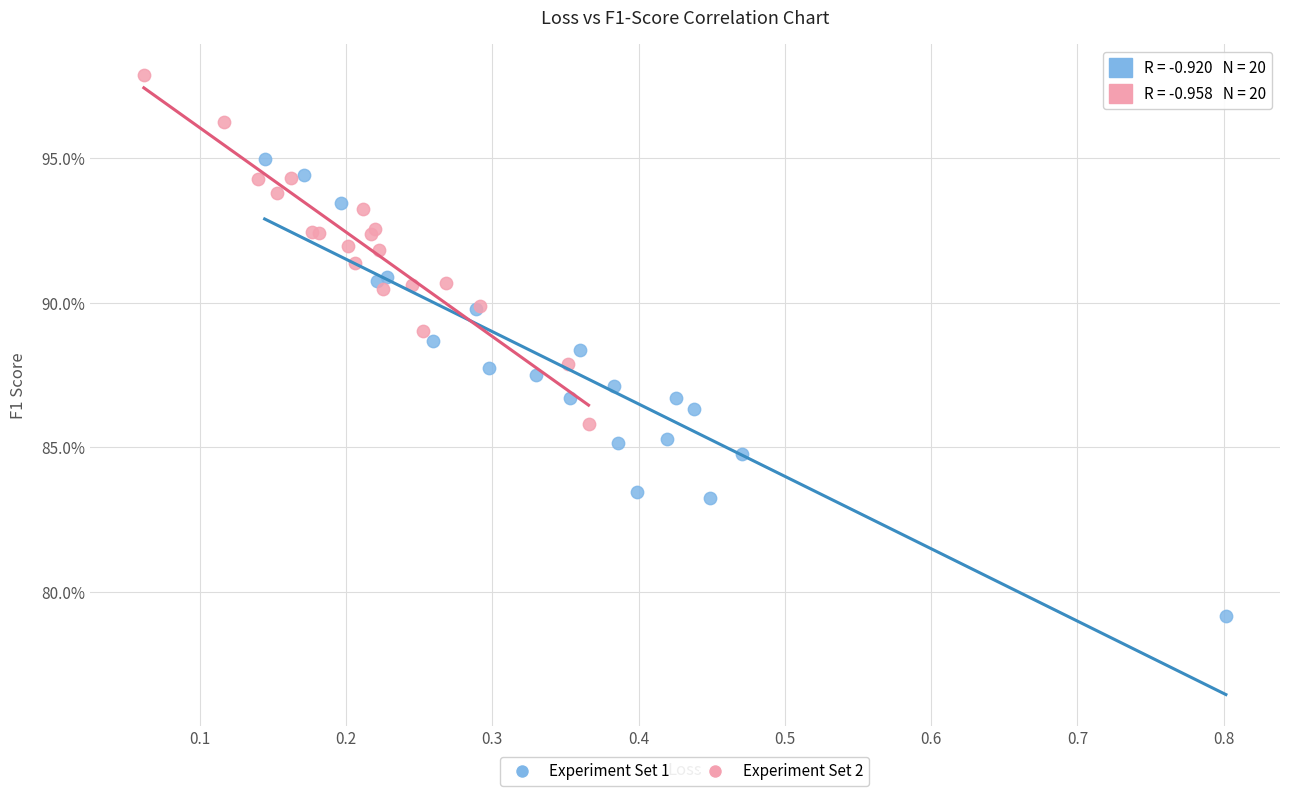

What are all the series names shown in the legend?

Experiment Set 1, Experiment Set 2